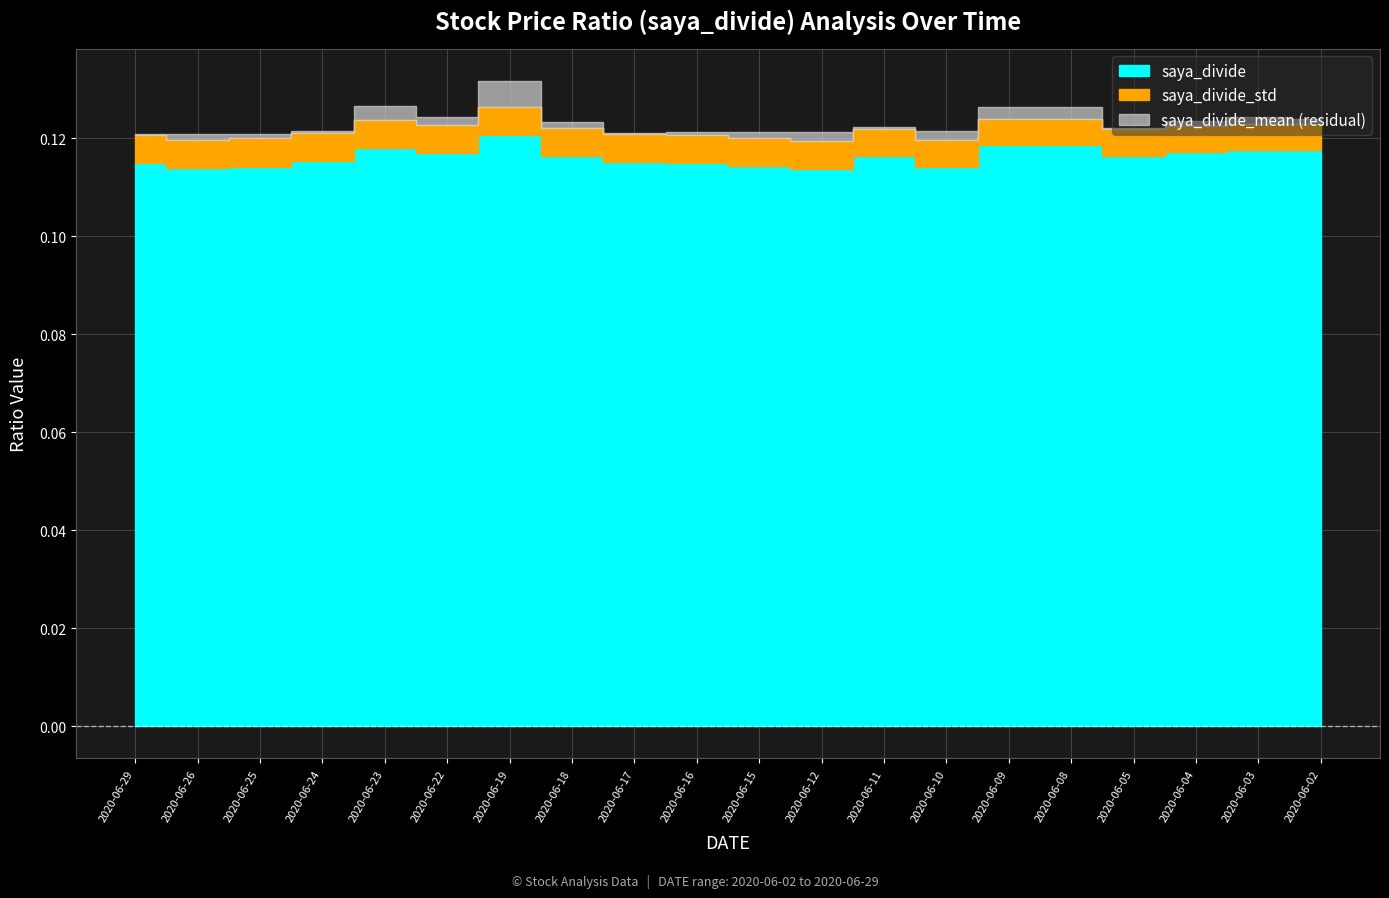

True or false: saya_divide_mean and saya_divide cross at least once.

False